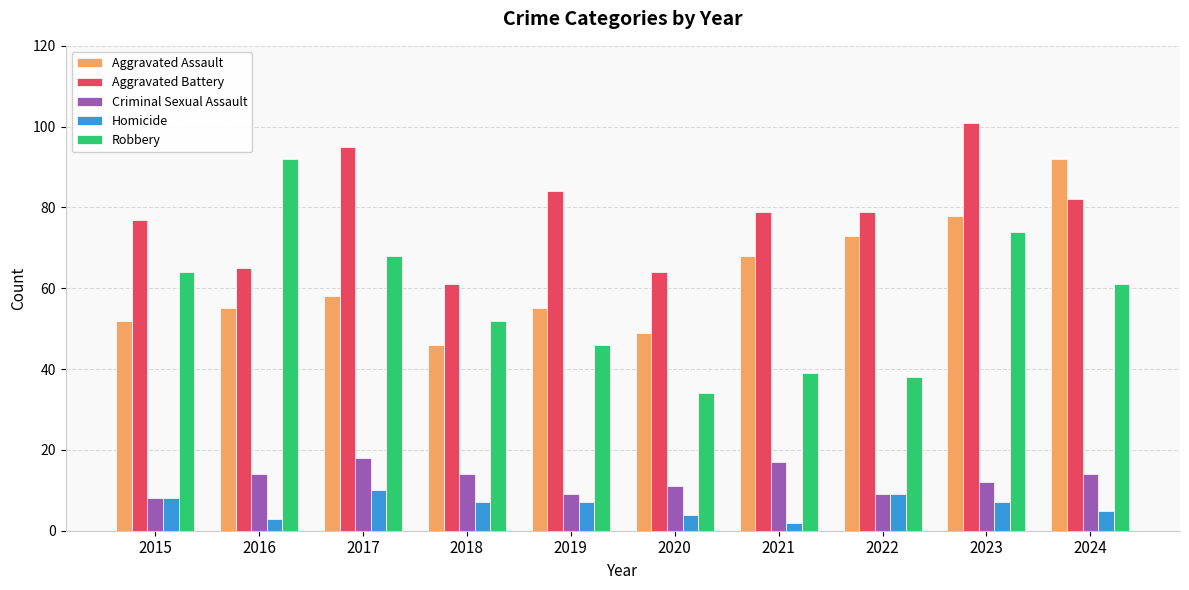

Is it true that Robbery equals 34 at 2020?

True